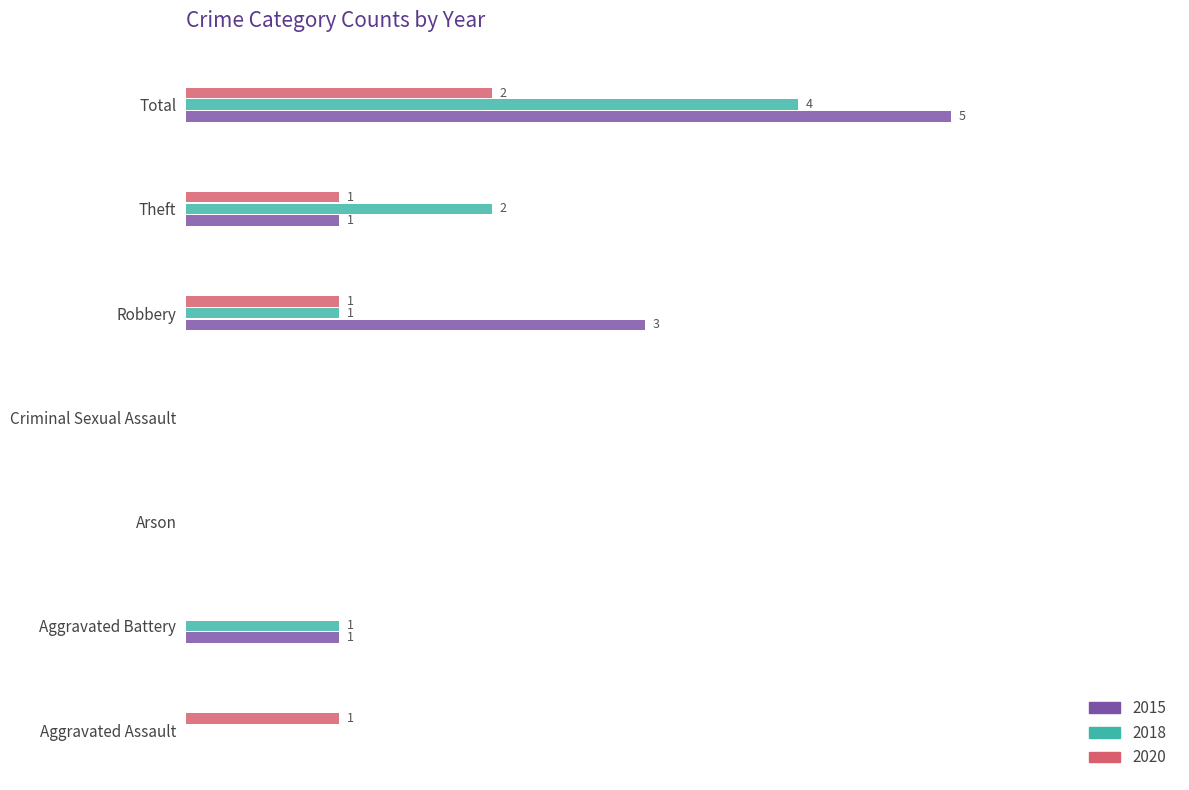

At which category is the sum across all series the highest?

Total